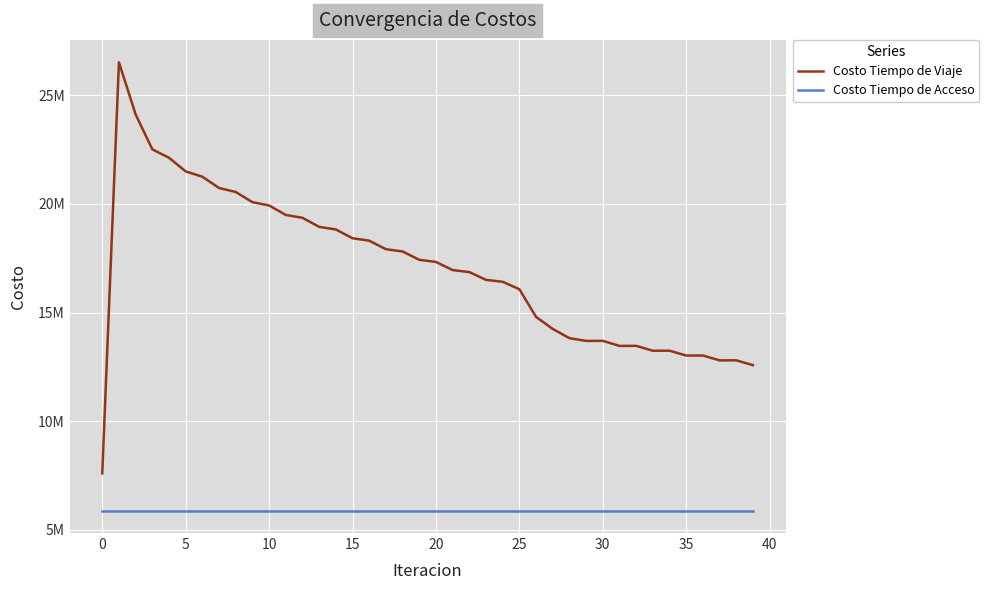

True or false: Costo Tiempo de Viaje has more than 2 points higher than both neighbors.

True